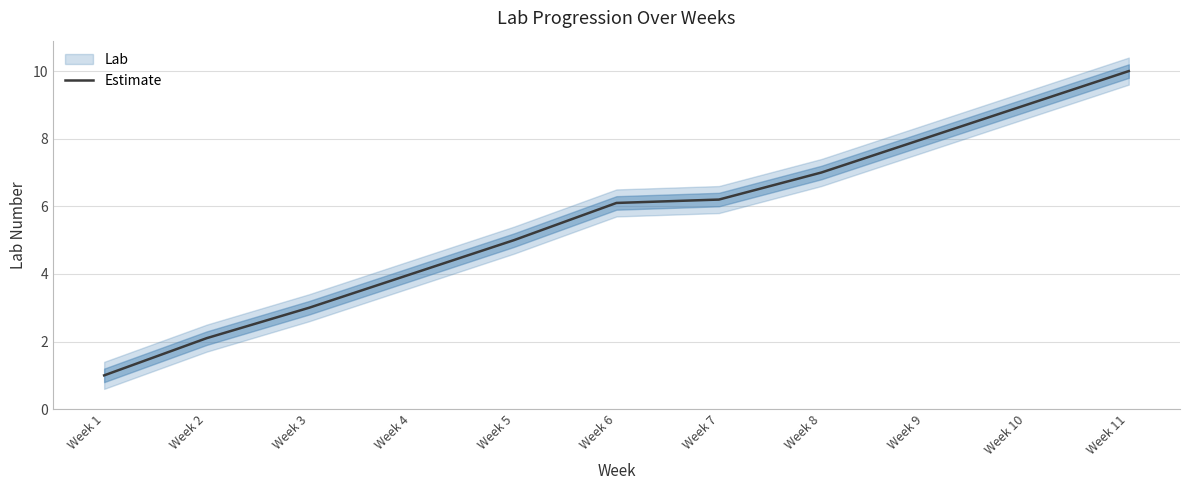

How many categories are shown in the chart?

11